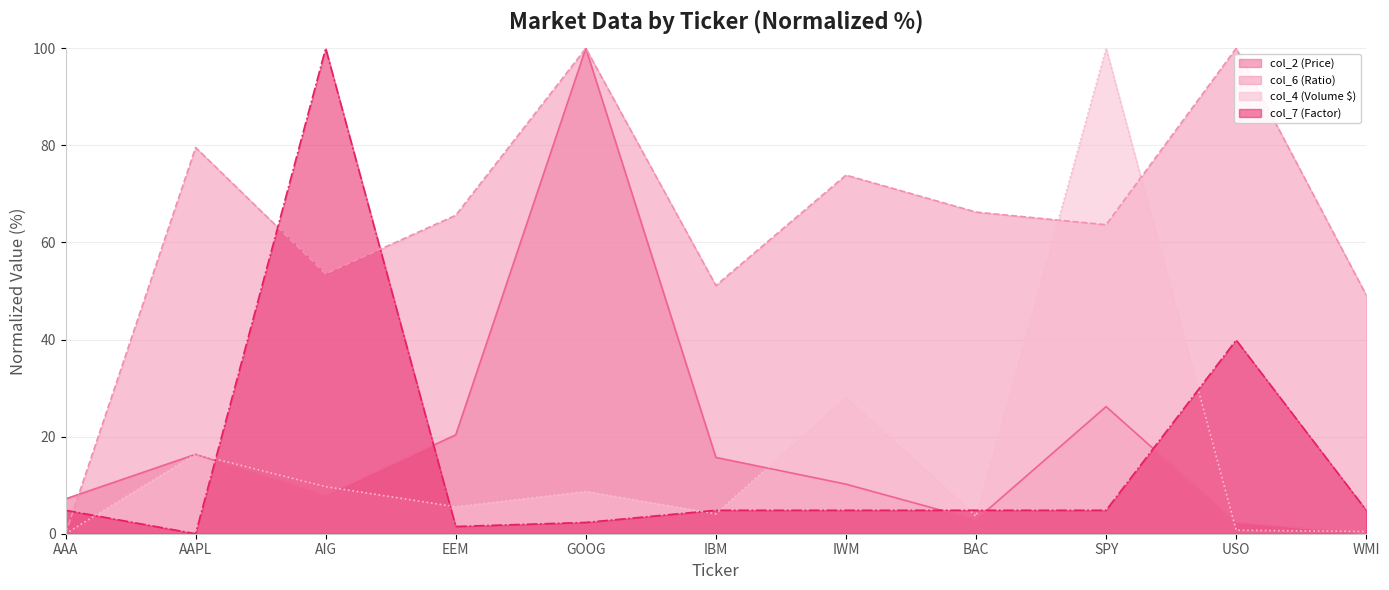

Reading left to right, extract all data points from this chart.

col_2 (Price): AAA=7.2	AAPL=16.4	AIG=7.9	EEM=20.4	GOOG=100.0	IBM=15.7	IWM=10.2	BAC=2.9	SPY=26.2	USO=2.3	WMI=0.0
col_6 (Ratio): AAA=0.0	AAPL=79.6	AIG=53.5	EEM=65.6	GOOG=100.0	IBM=51.1	IWM=73.9	BAC=66.3	SPY=63.6	USO=100.0	WMI=49.1
col_4 (Volume $): AAA=0.0	AAPL=16.4	AIG=9.7	EEM=5.5	GOOG=8.7	IBM=4.1	IWM=28.0	BAC=3.6	SPY=100.0	USO=0.7	WMI=0.5
col_7 (Factor): AAA=4.8	AAPL=0.0	AIG=100.0	EEM=1.5	GOOG=2.3	IBM=4.8	IWM=4.8	BAC=4.8	SPY=4.8	USO=39.9	WMI=4.8